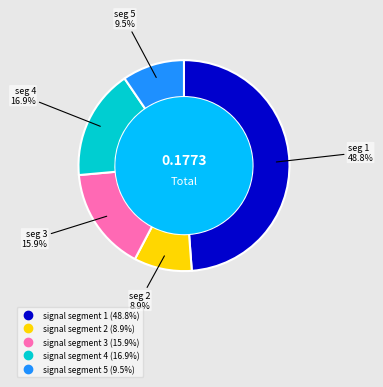

To the nearest percent, what is the average slice percentage?

20%